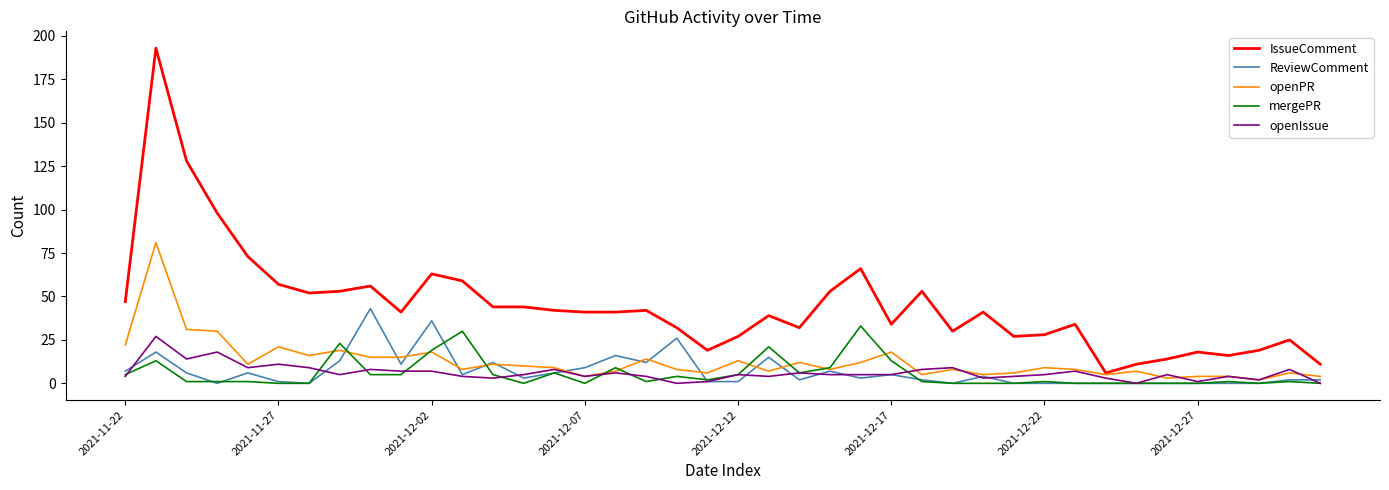

Which series has the largest total across all categories?

IssueComment